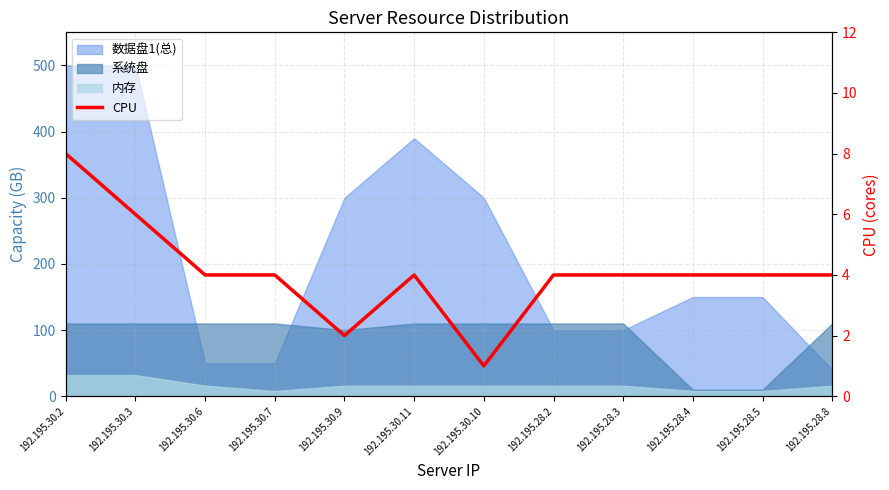

Reading left to right, extract all data points from this chart.

192.195.30.2=8	192.195.30.3=6	192.195.30.6=4	192.195.30.7=4	192.195.30.9=2	192.195.30.11=4	192.195.30.10=1	192.195.28.2=4	192.195.28.3=4	192.195.28.4=4	192.195.28.5=4	192.195.28.8=4